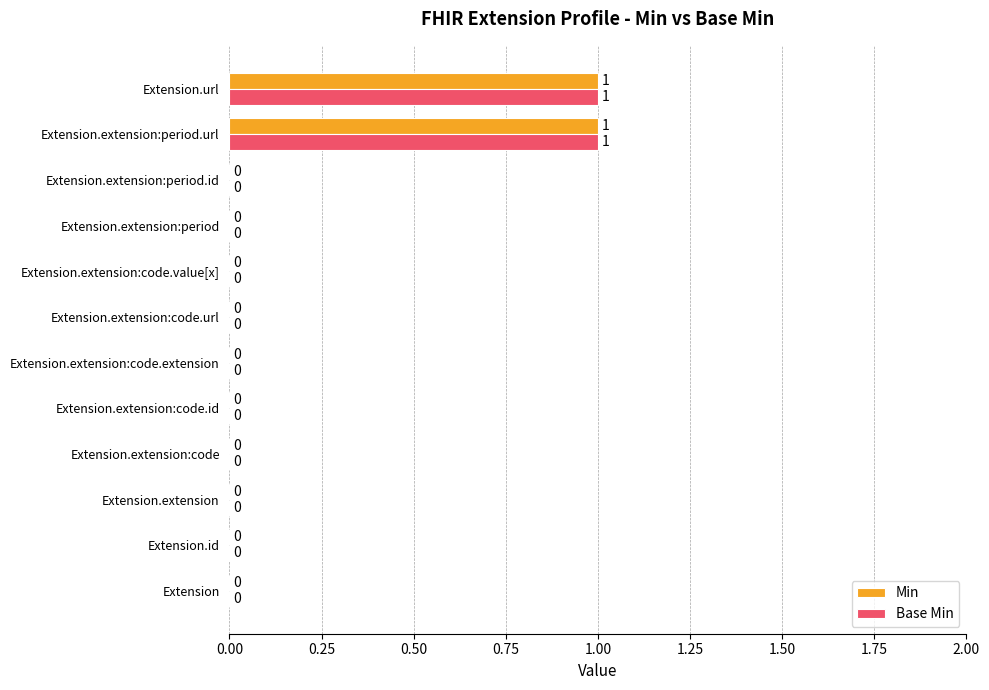

What are all the series names shown in the legend?

Min, Base Min